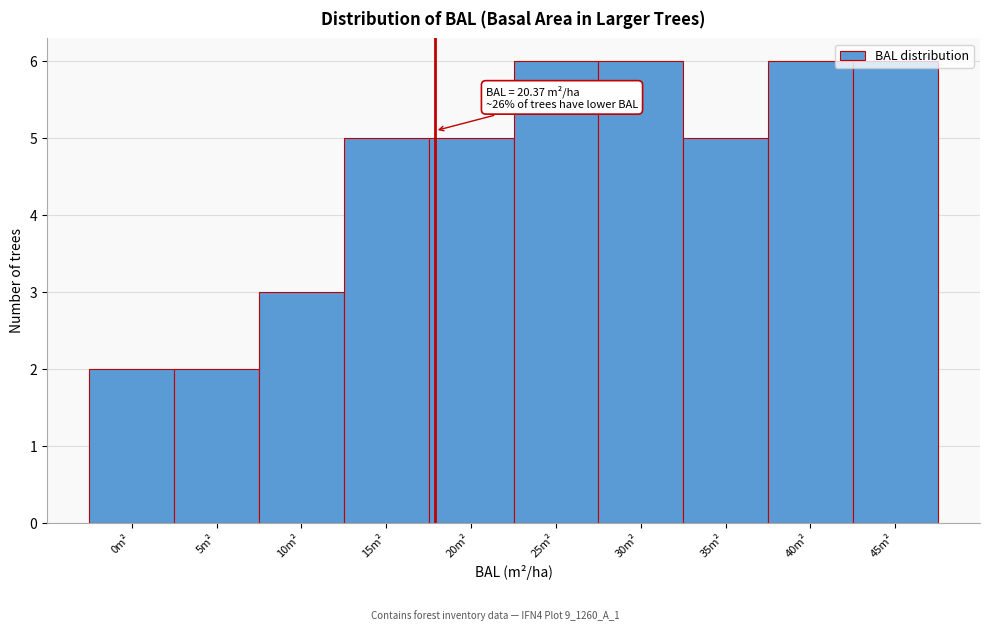

The value at 5m² is 2. True or false?

True